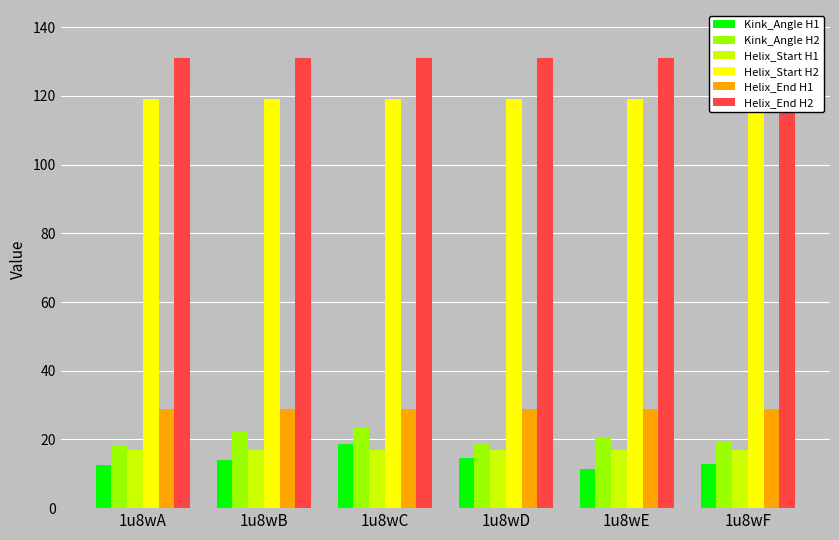

Rank the categories by Helix_End H2 value from lowest to highest.

1u8wA, 1u8wB, 1u8wC, 1u8wD, 1u8wE, 1u8wF